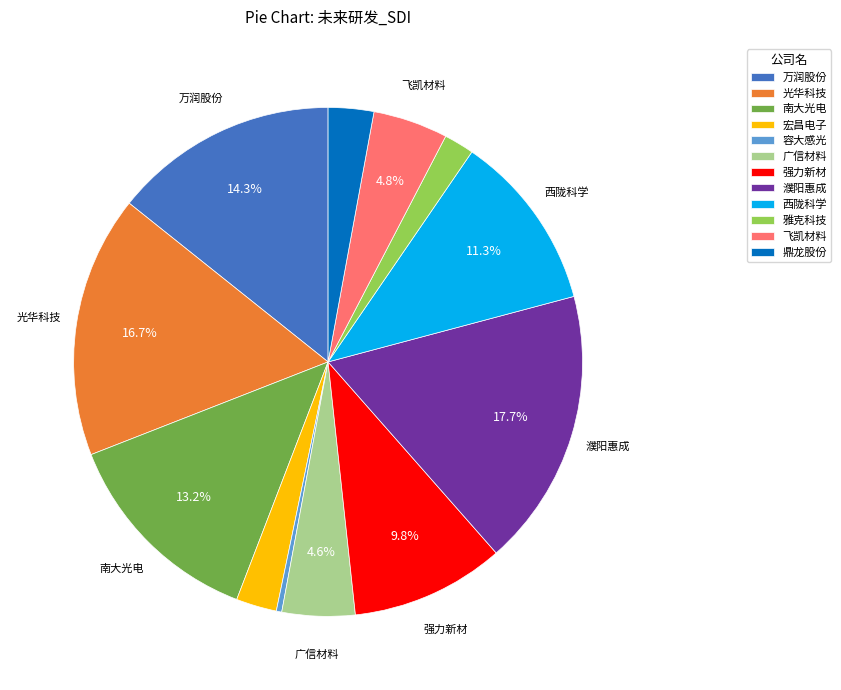

To the nearest percent, what is the difference between the largest and smallest slice percentages?

17%